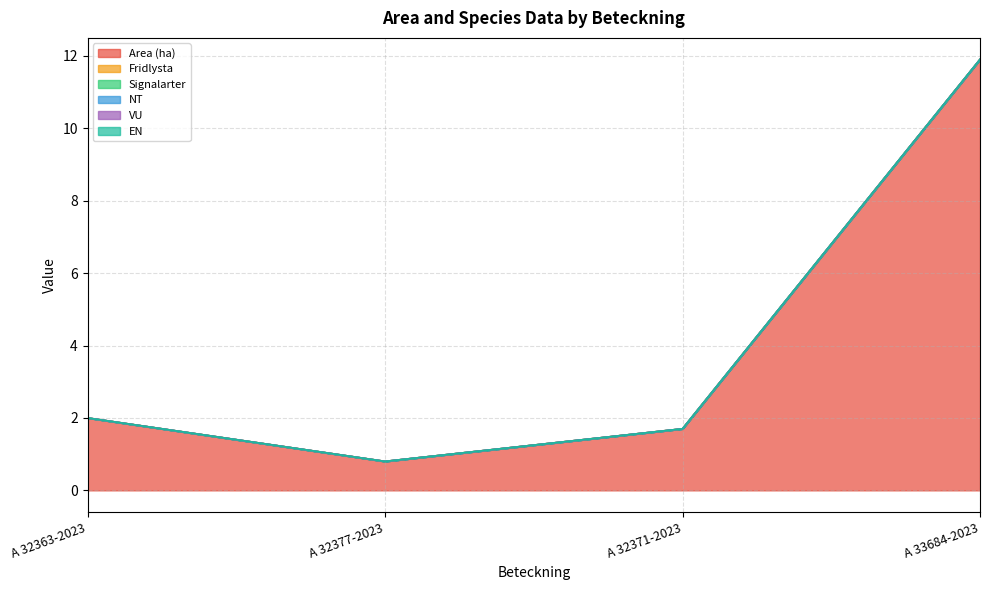

The Area (ha) series shows 0.9 at A 32363-2023. True or false?

False